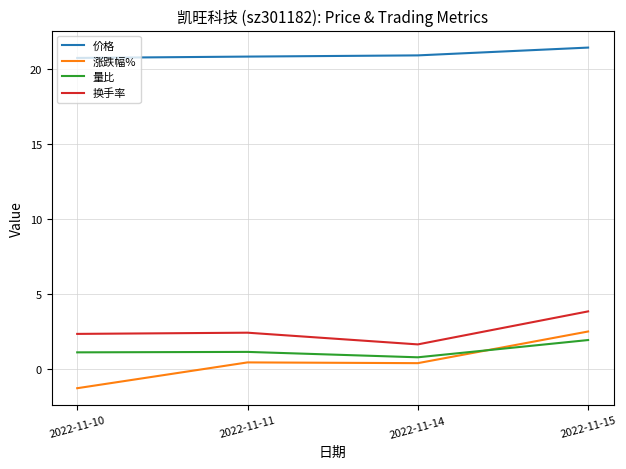

What is the difference between the second highest and minimum values in the 量比 series?

0.4